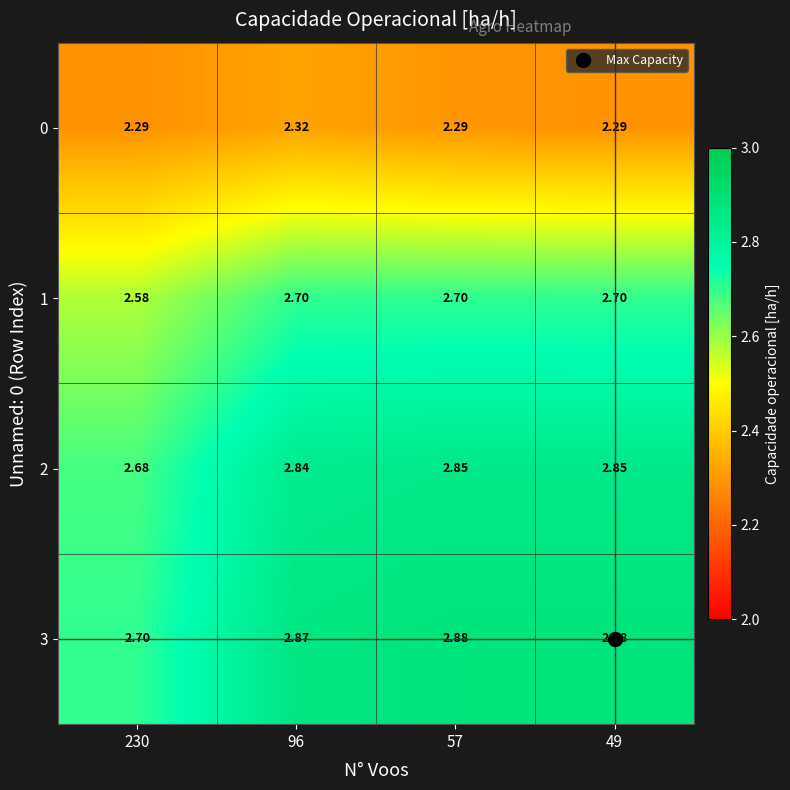

Is the value of 3 at 230 greater than the value of 0 at 49?

Yes